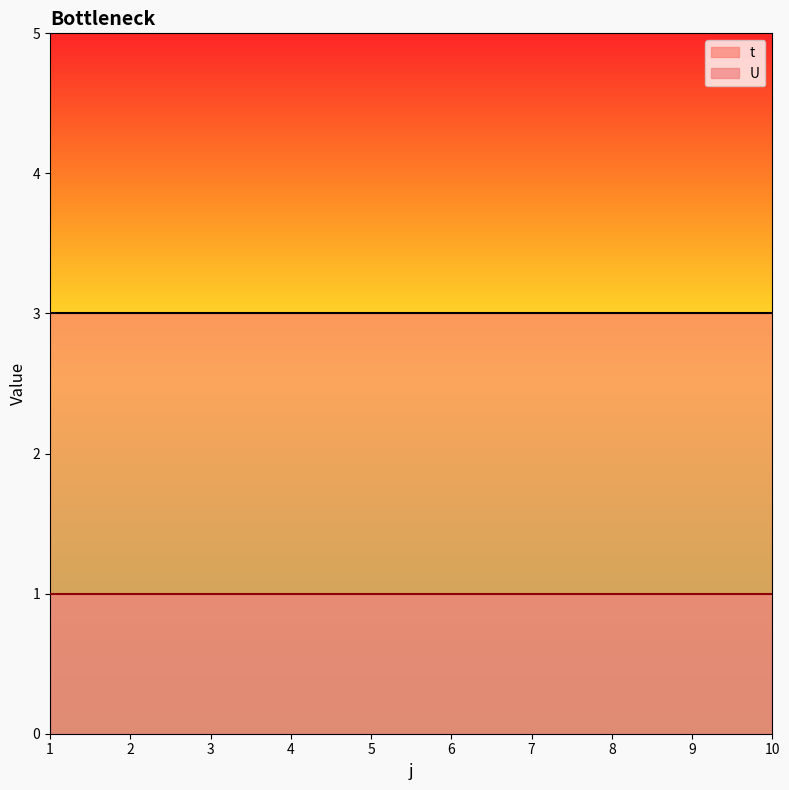

List the series in order of their overall mean, highest first.

t, U